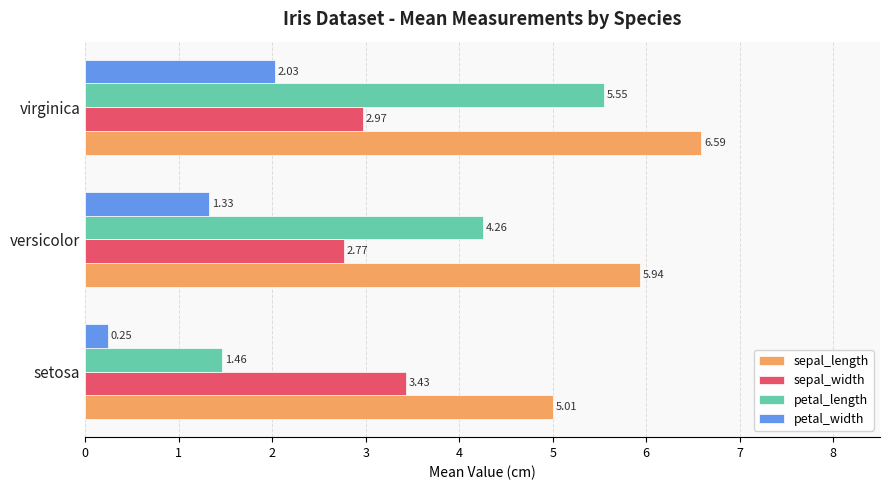

Count the petal_length values in the range 1 to 5.

2